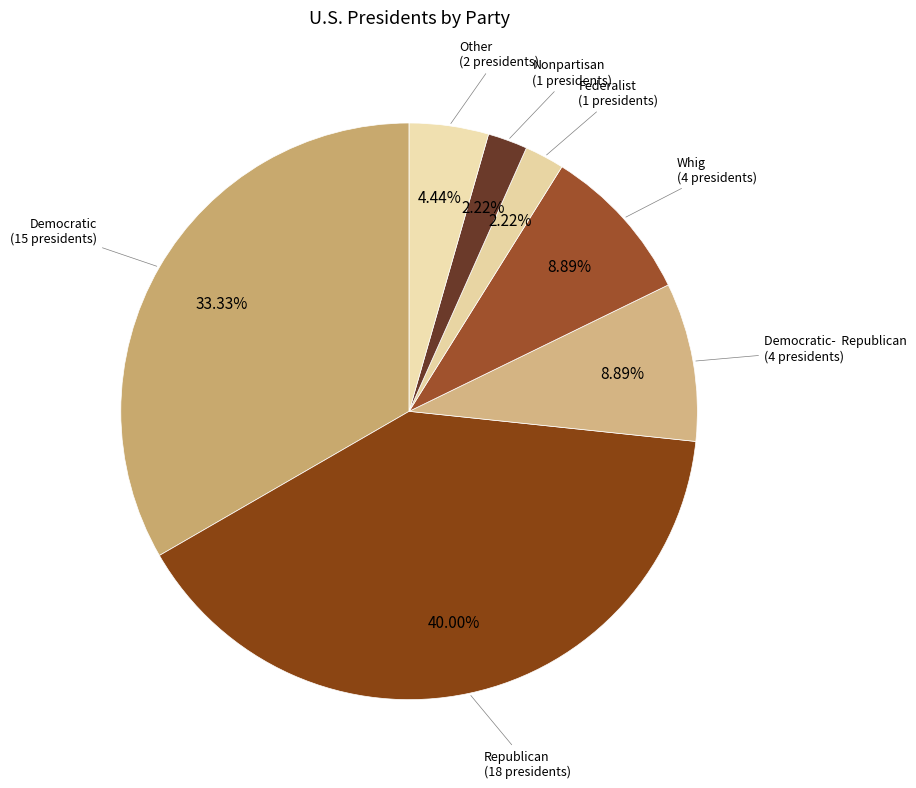

To the nearest percent, what is the average slice percentage?

14%